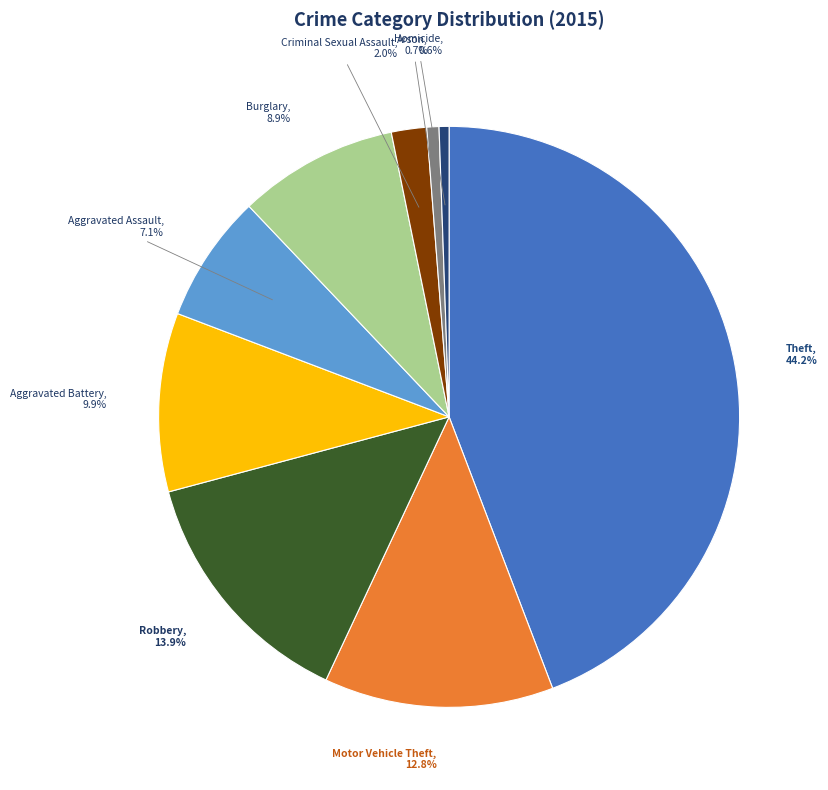

To the nearest percent, what portion does Motor Vehicle Theft represent?

13%